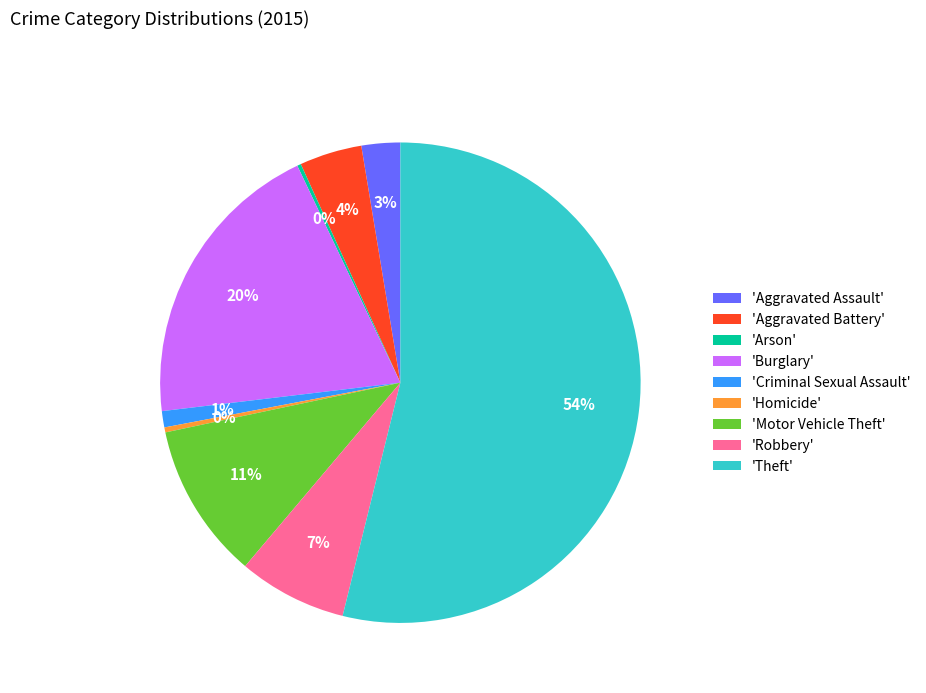

Does 'Theft' account for over 50% of the chart?

Yes